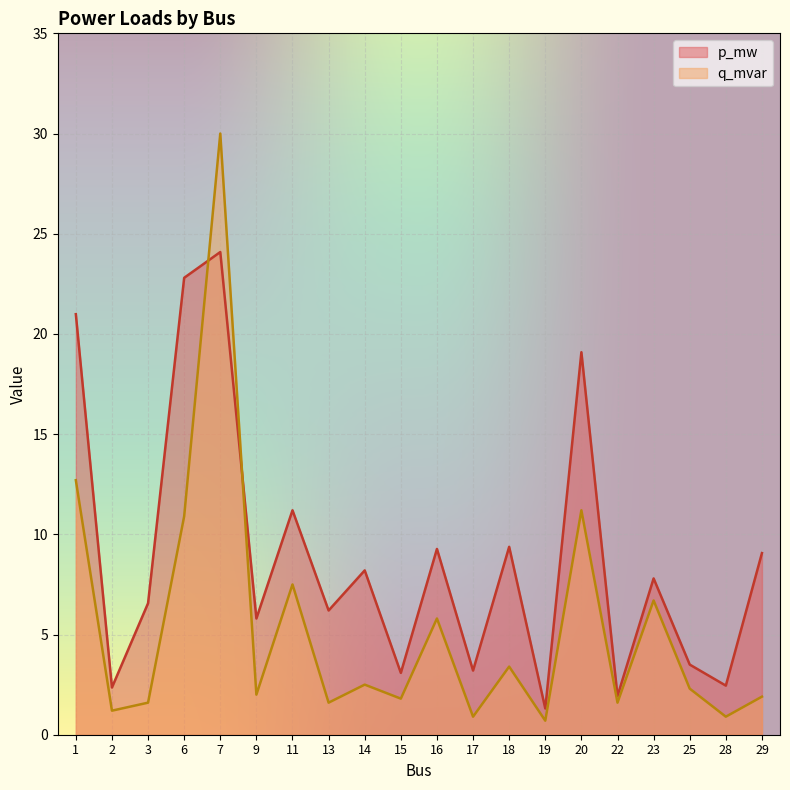

How many lines are shown in the chart?

2